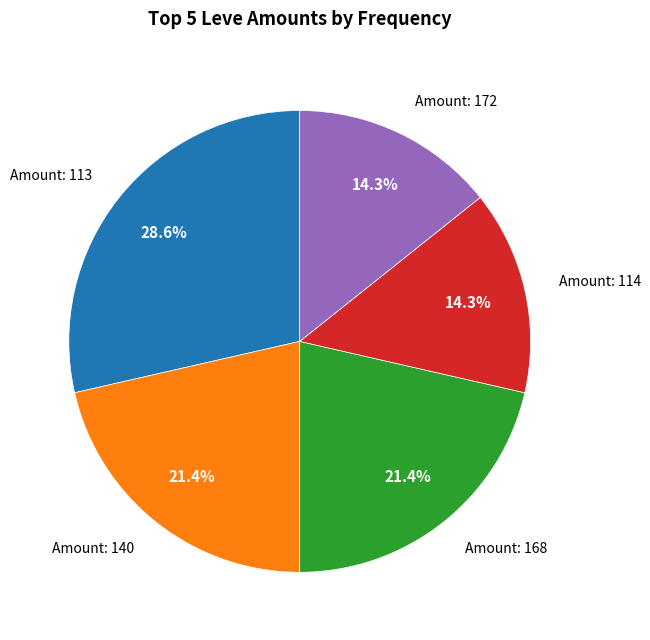

How much of the chart is everything except Amount: 168?

78.6%